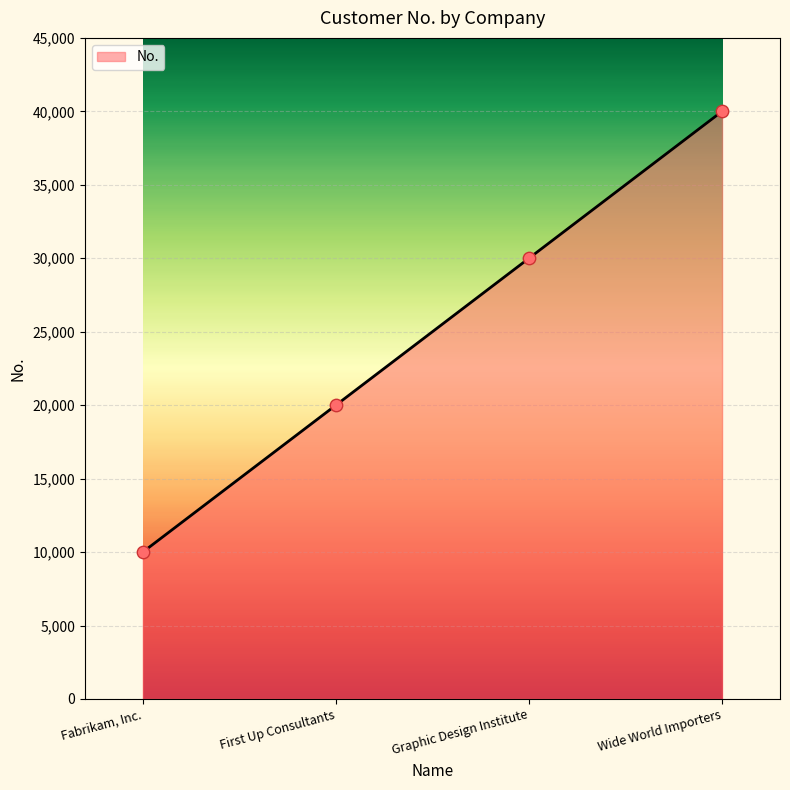

What is the ratio of the value at First Up Consultants to the value at Wide World Importers?

0.5